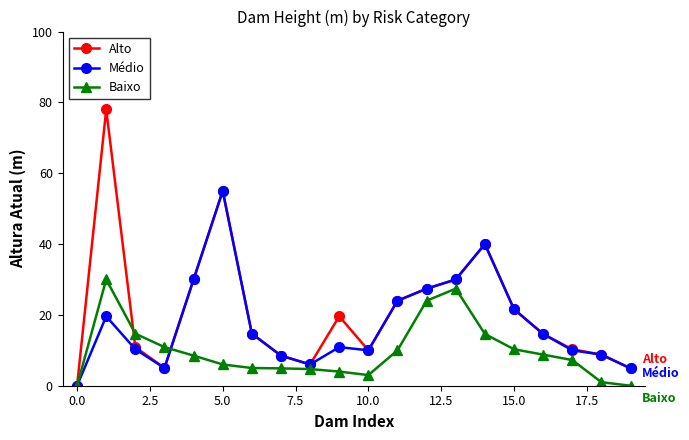

What is the value of the Médio point at the 3rd from the left?

10.3